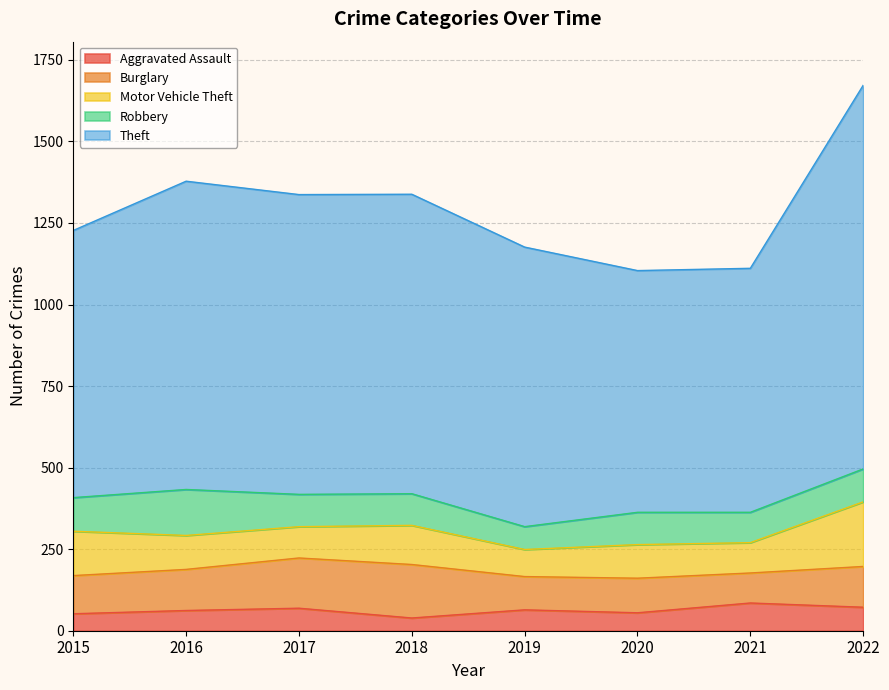

Which has a higher value, 2016 or 2020?

2016